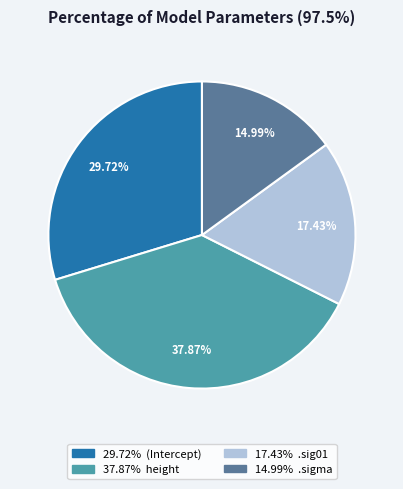

How many segments does this pie chart have?

4